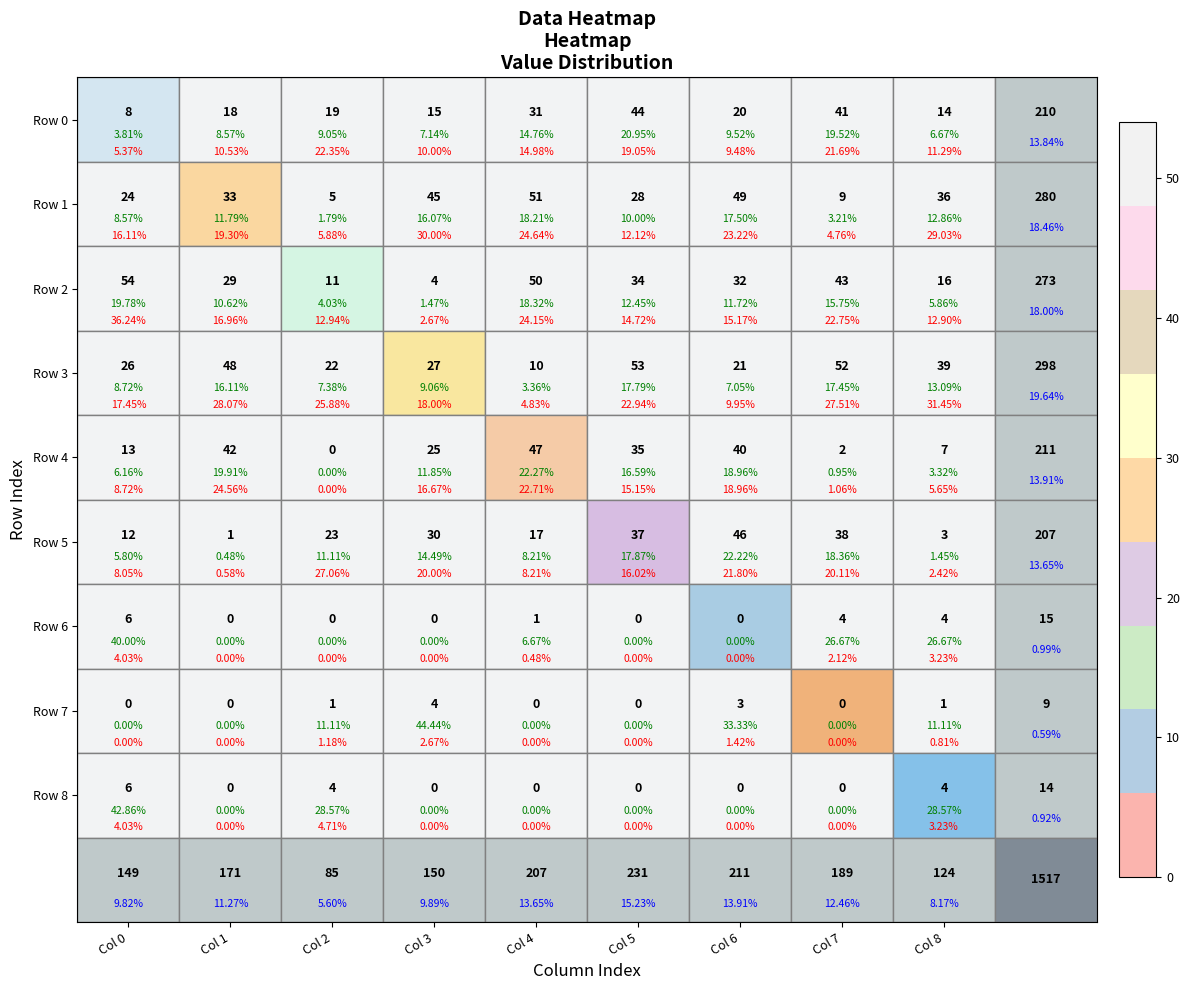

Rank the series by their maximum value, from lowest to highest.

Row 7, Row 6, Row 8, Row 0, Row 5, Row 4, Row 1, Row 3, Row 2